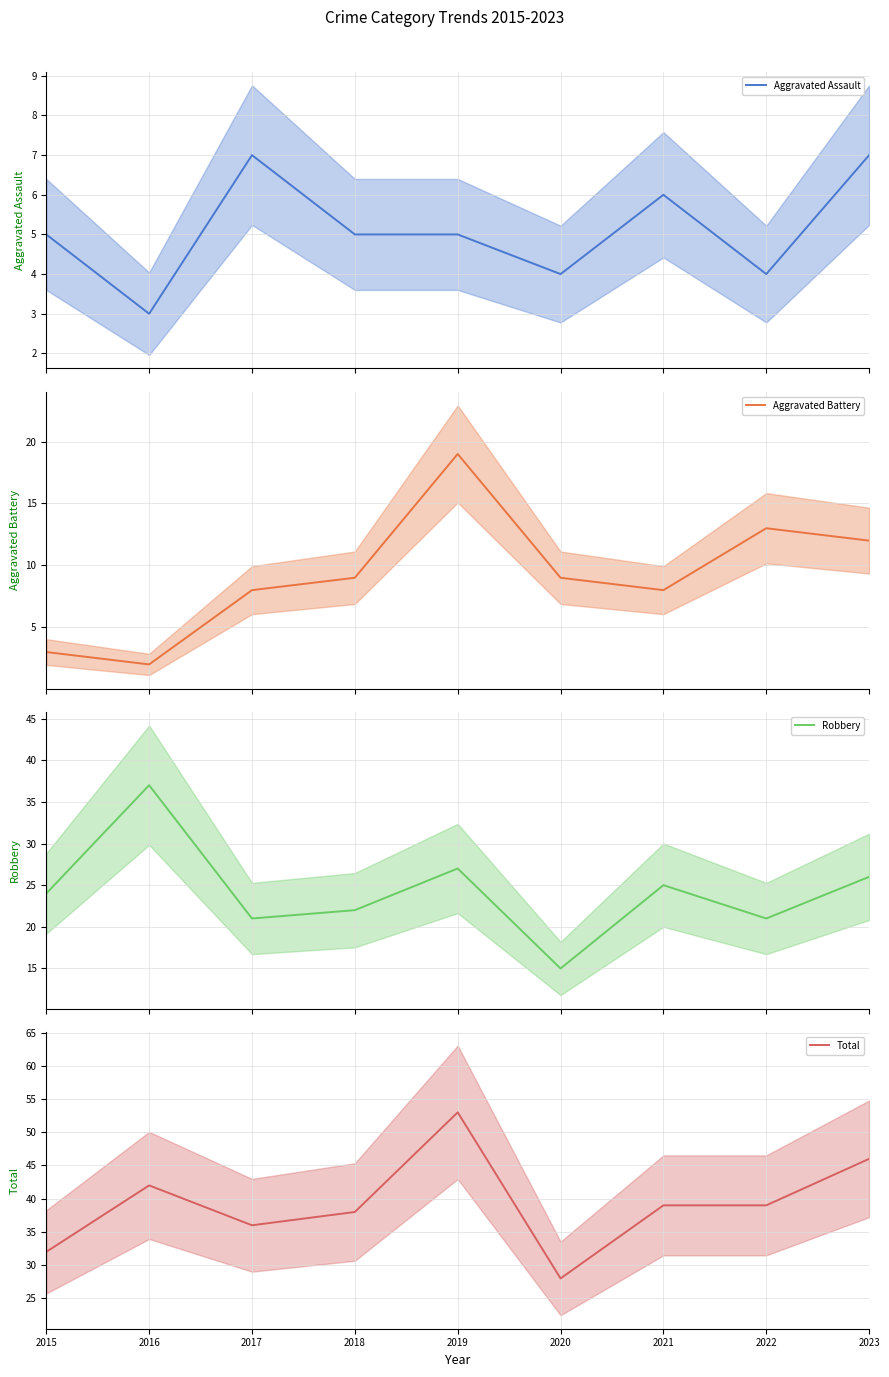

Which series has the largest range (max minus min)?

Total